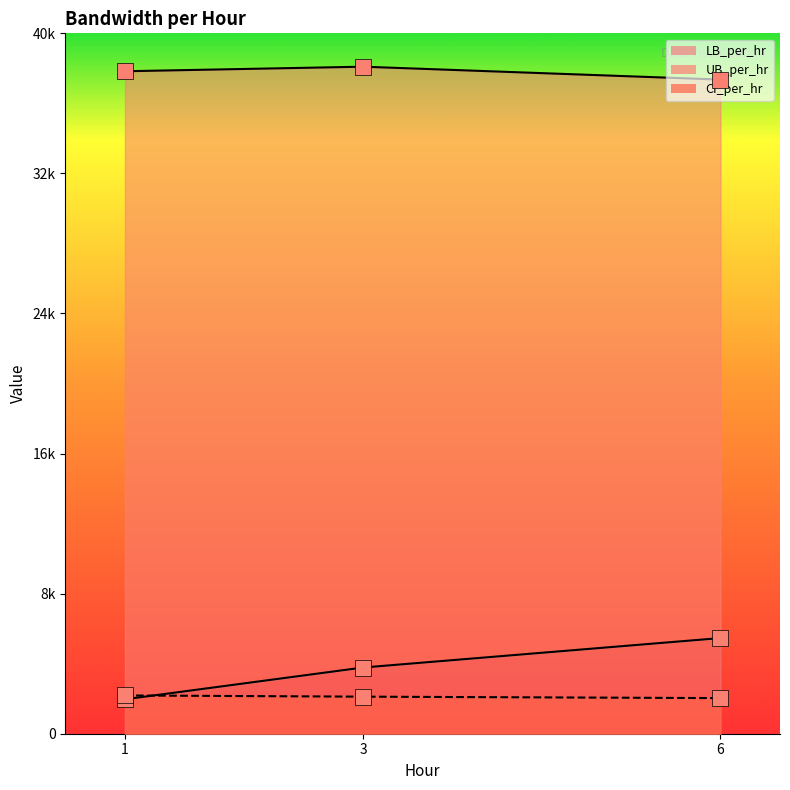

Is the value of UB_per_hr at 1 greater than the value of LB_per_hr at 3?

Yes